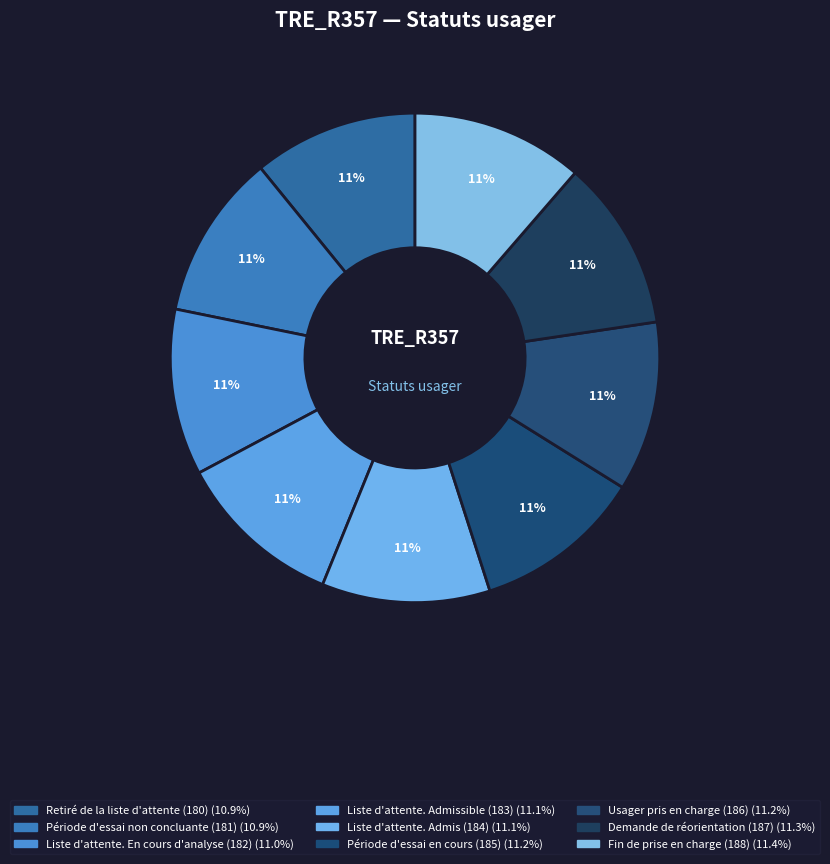

Count the number of slices in the pie.

9